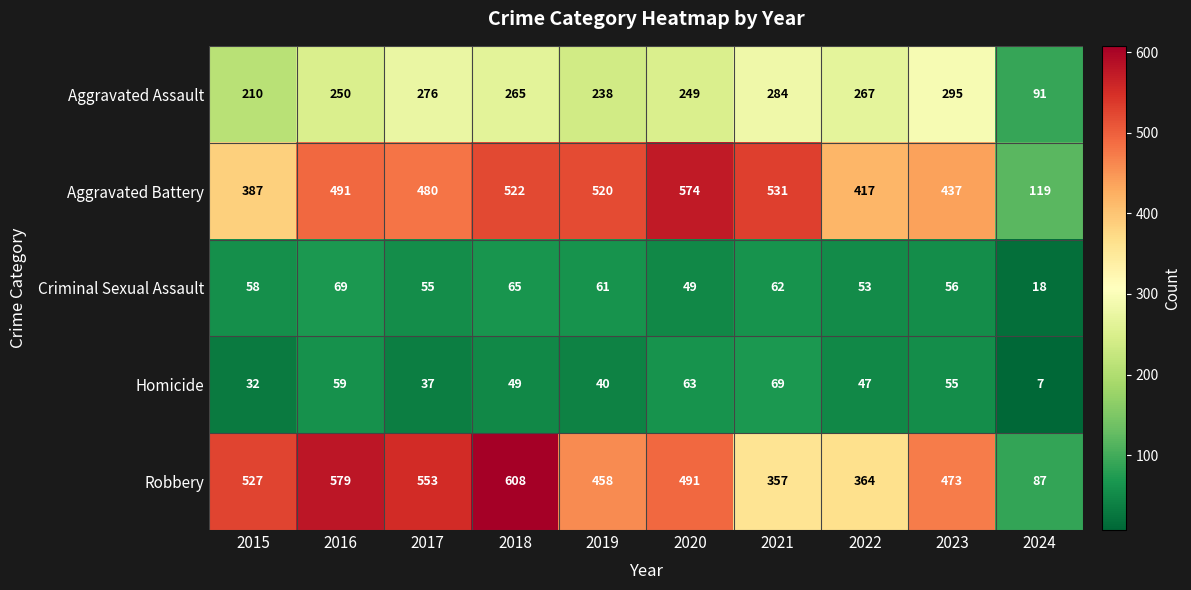

The value of Aggravated Assault at 2024 is 91. True or false?

True